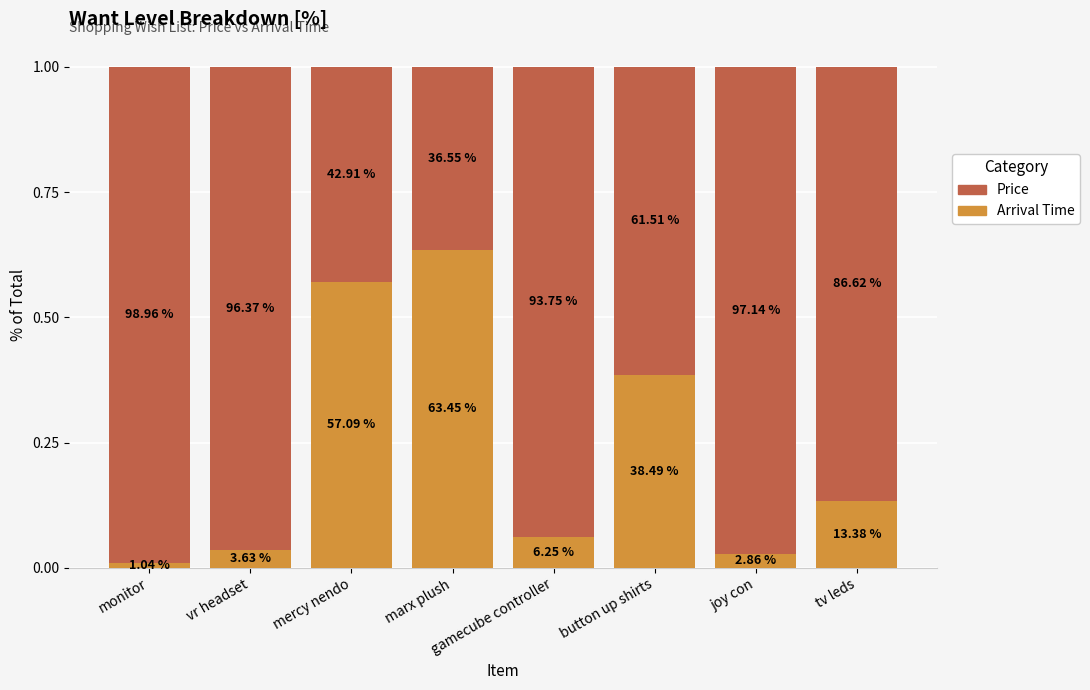

How many bars are there in total?

8